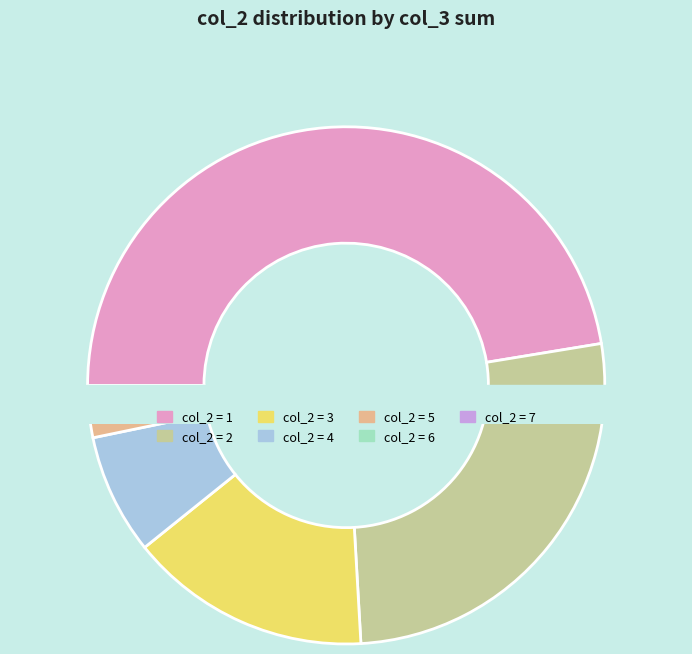

True or false: 1 accounts for 15% of the total.

False